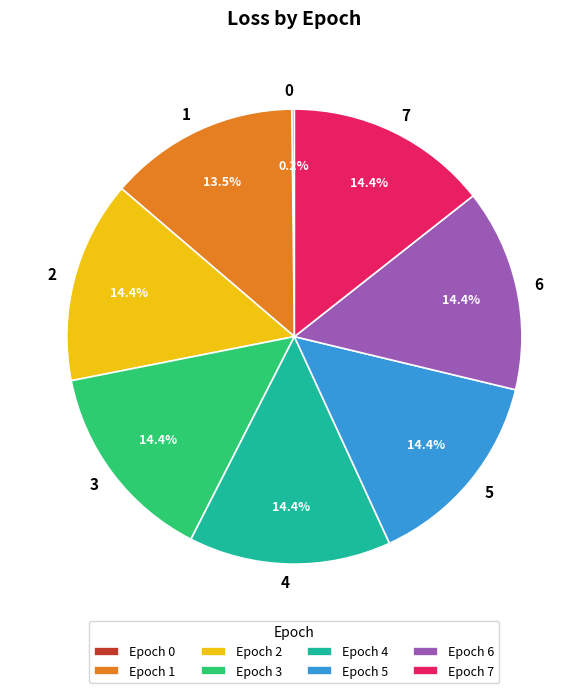

Is 4 the majority of the pie?

No